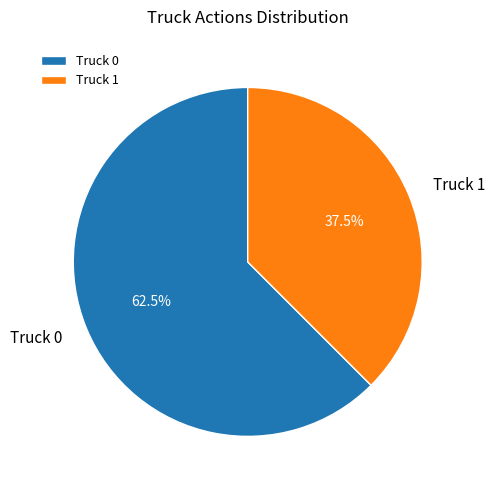

Rank the categories by value from lowest to highest.

Truck 1, Truck 0